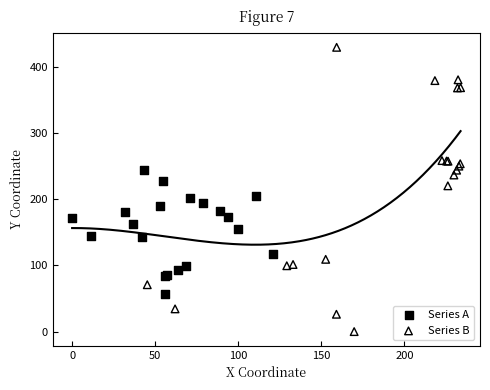

Which series reaches the maximum Y coordinate?

Series B